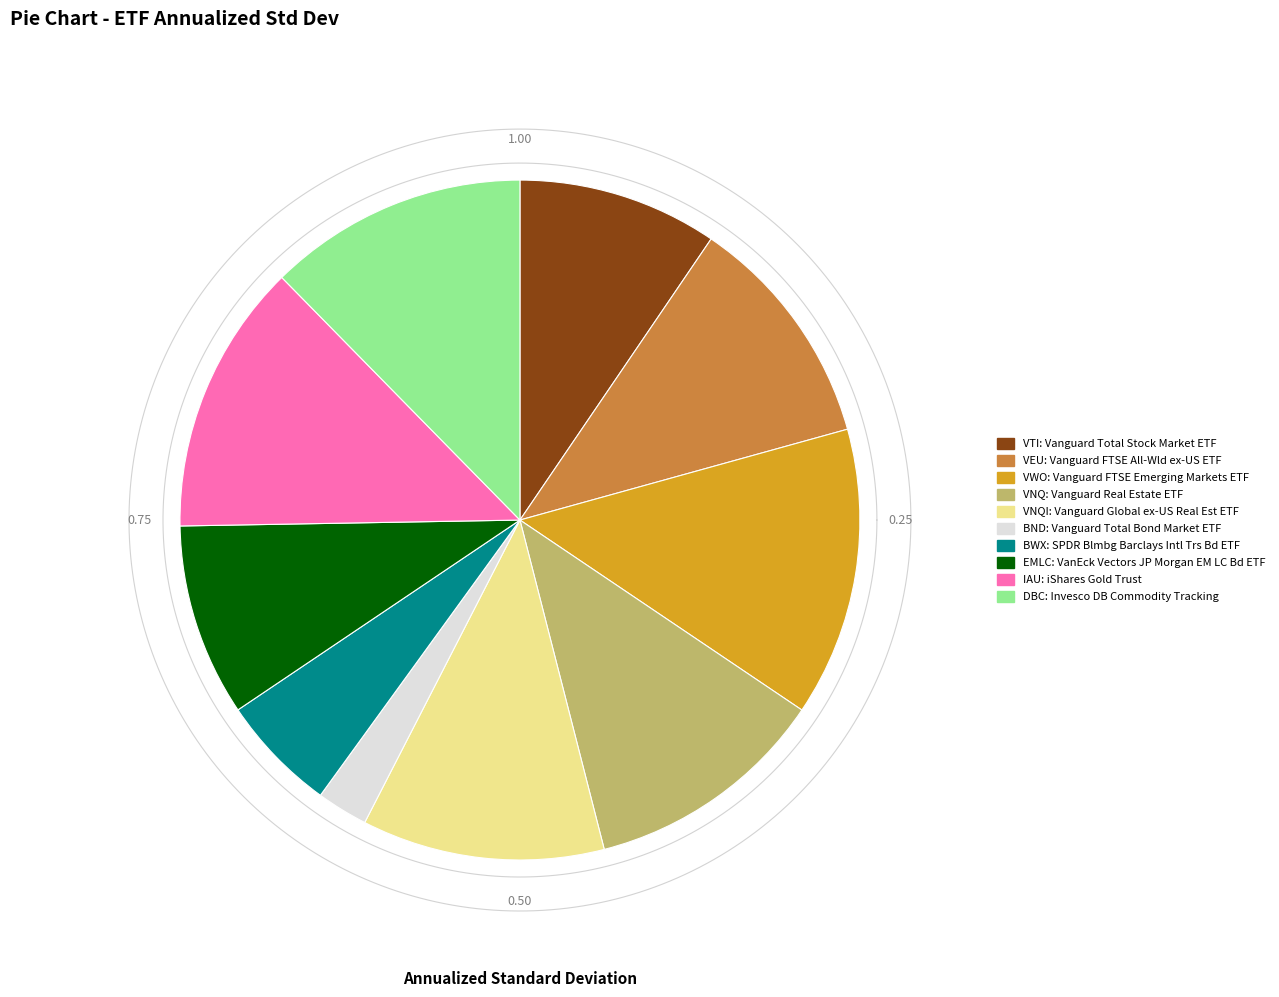

Which category has the biggest portion of the pie?

Vanguard FTSE Emerging Markets ETF